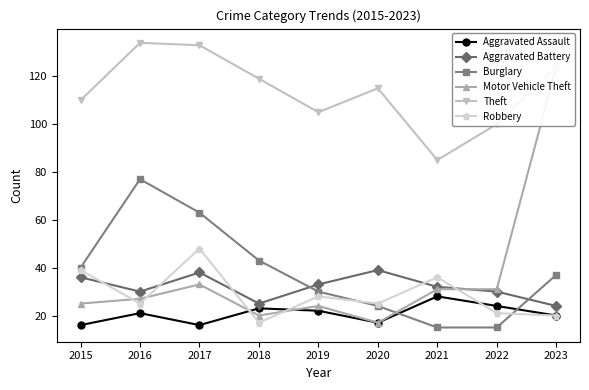

At how many categories does at least one series exceed 50?

9